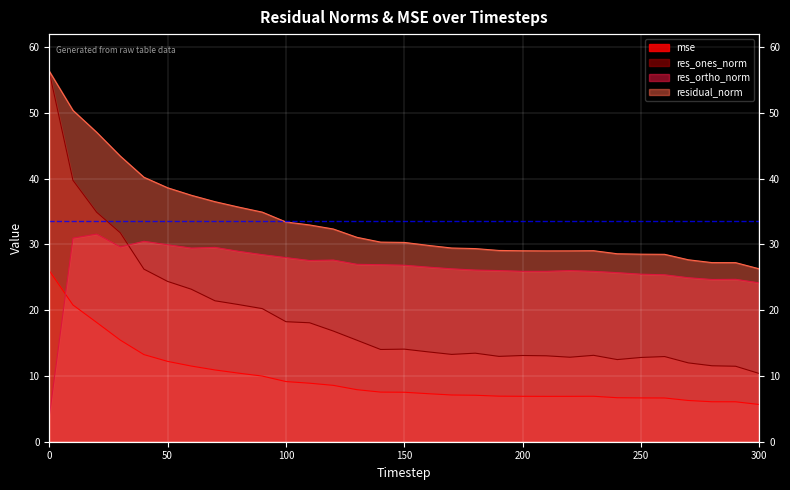

How many intersections are there between res_ortho_norm and mse?

1